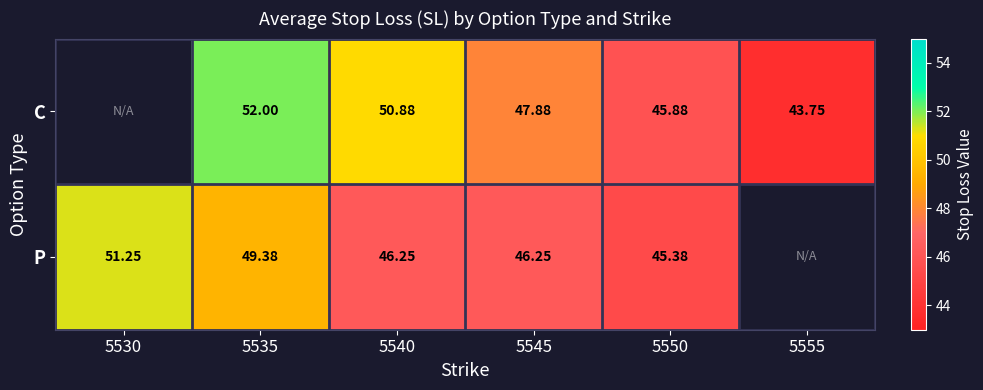

What is the difference between the P values at 5535 and 5540?

3.1